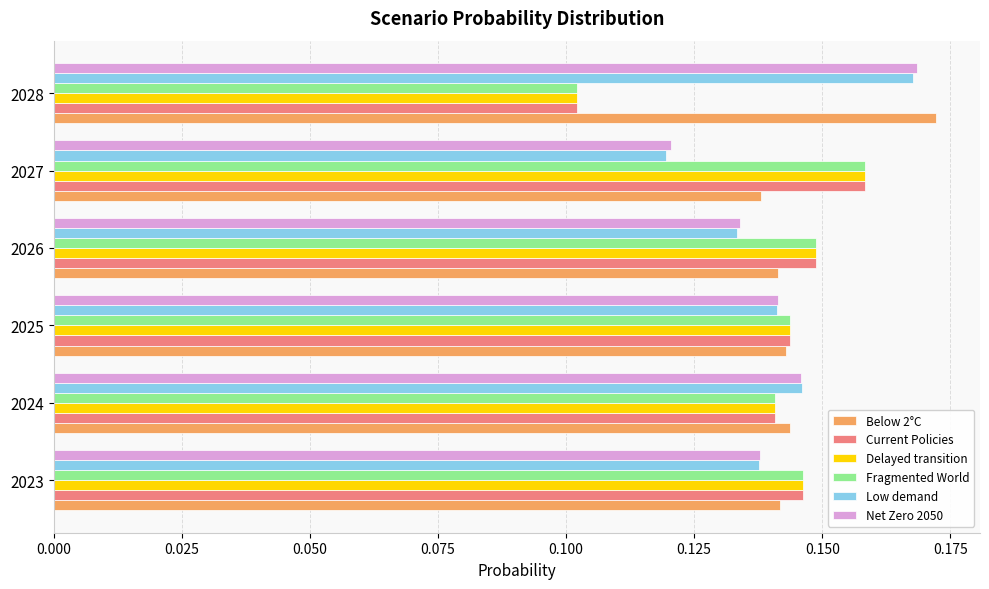

Which series has the largest total across all categories?

Below 2°C